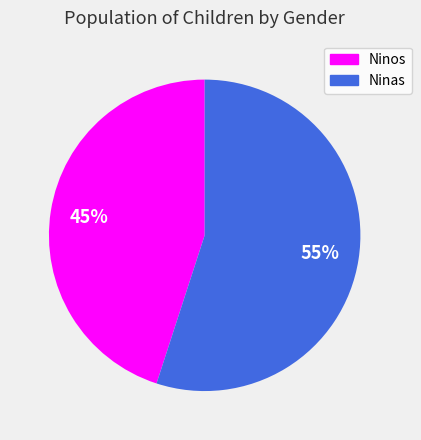

To the nearest percent, what is the difference between the largest and smallest slice percentages?

10%